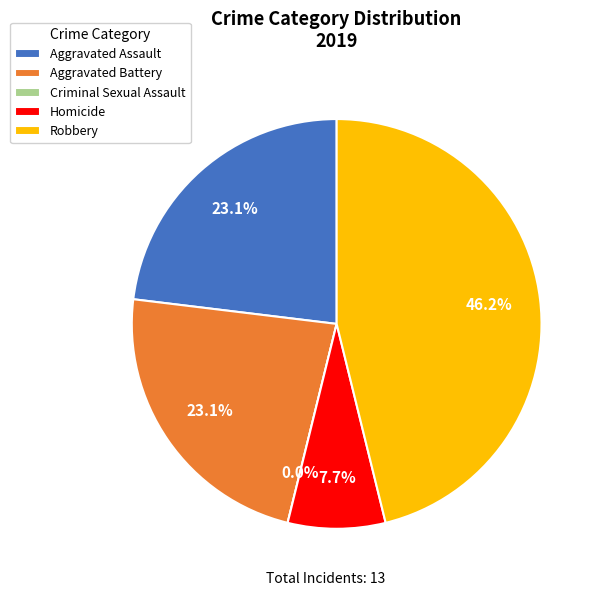

Do Homicide and Criminal Sexual Assault together represent more than half of the pie?

No